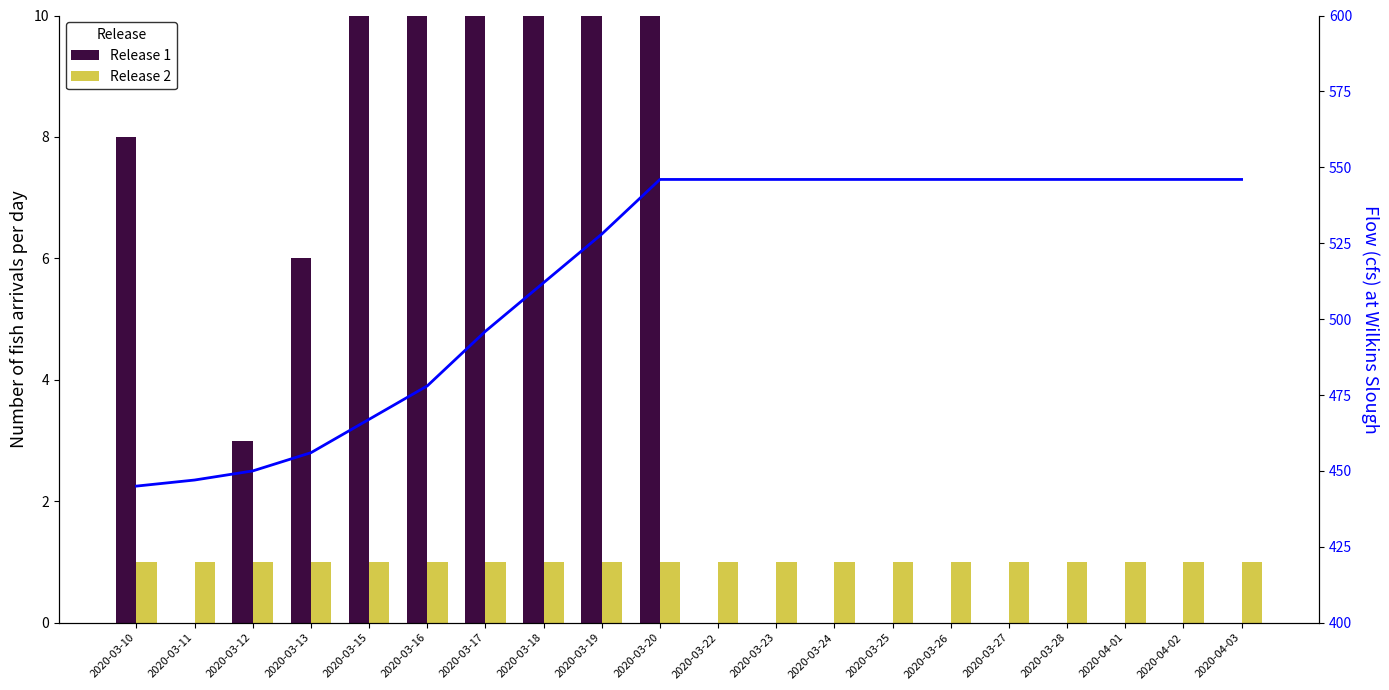

How many Release 1 values are between 0 and 11?

16